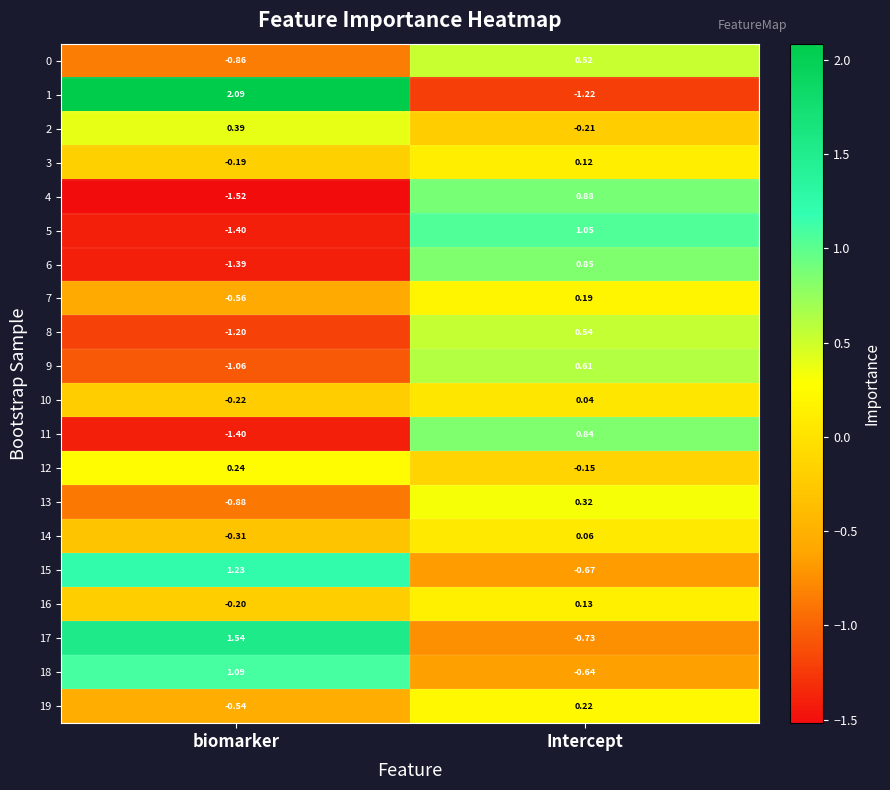

Rank the categories by 14 value from highest to lowest.

Intercept, biomarker